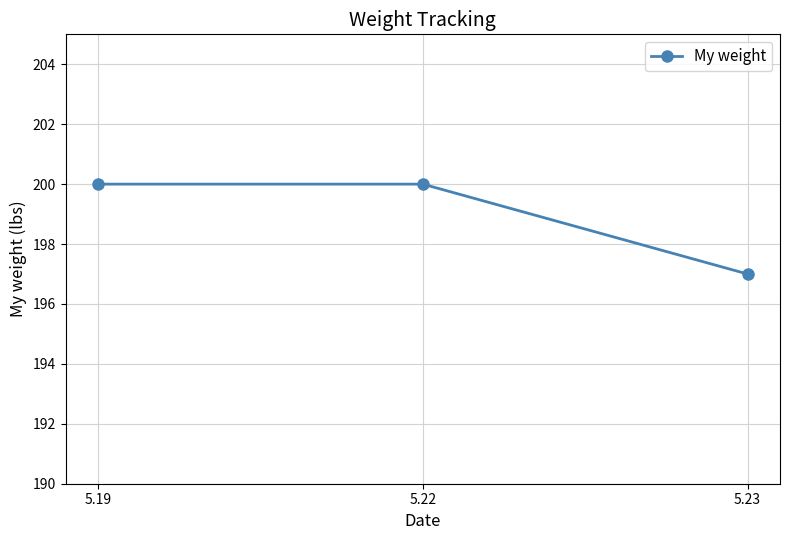

Reading left to right, what are all the values shown in this chart?

200	200	197